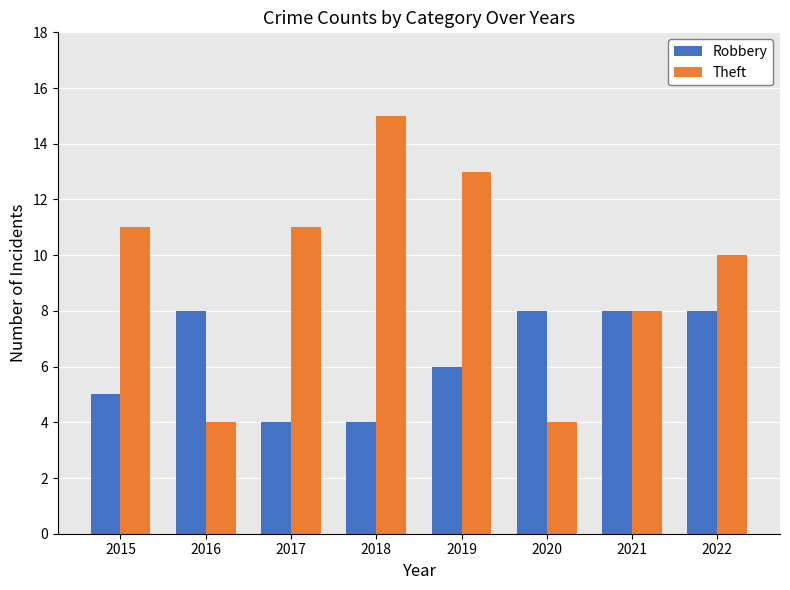

At 2019, list the series in order from smallest to largest.

Robbery, Theft